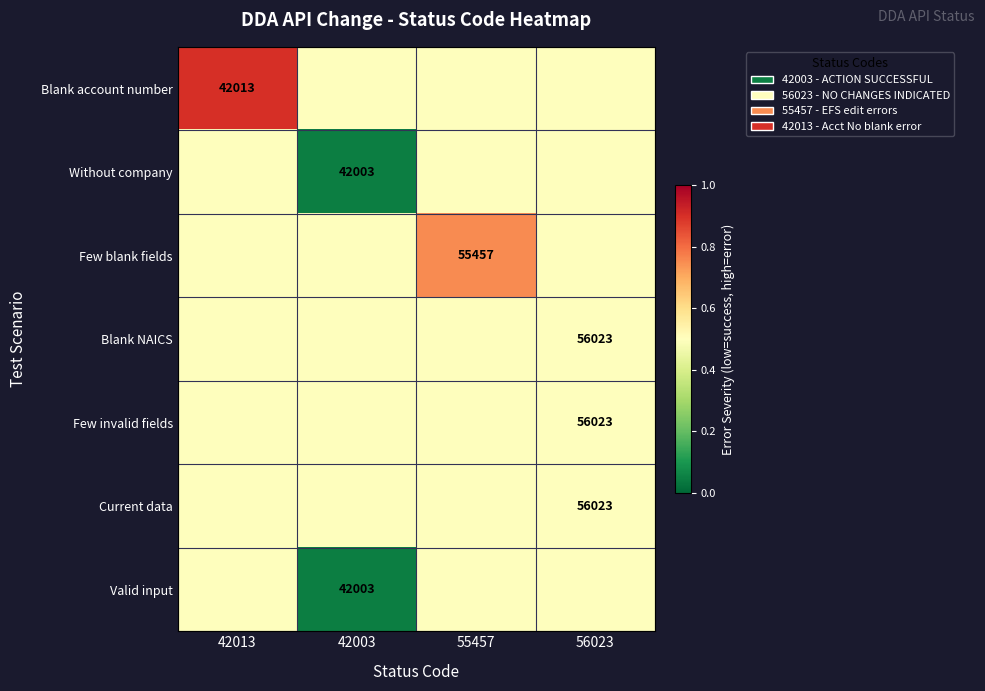

The value of Blank NAICS at 56023 is 99005.8. True or false?

False